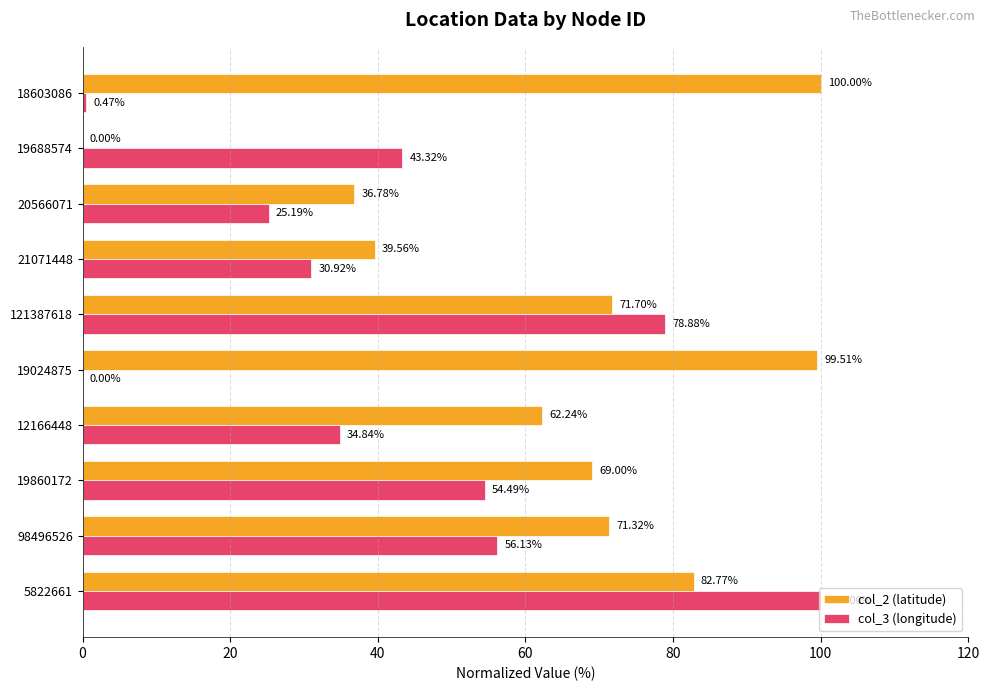

What is the total value across all series at 12166448?

97.1